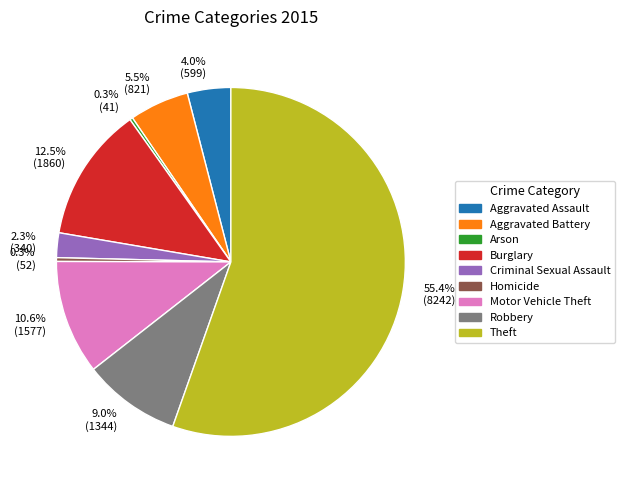

Do 2.3% (340) and 5.5% (821) together represent more than half of the pie?

No